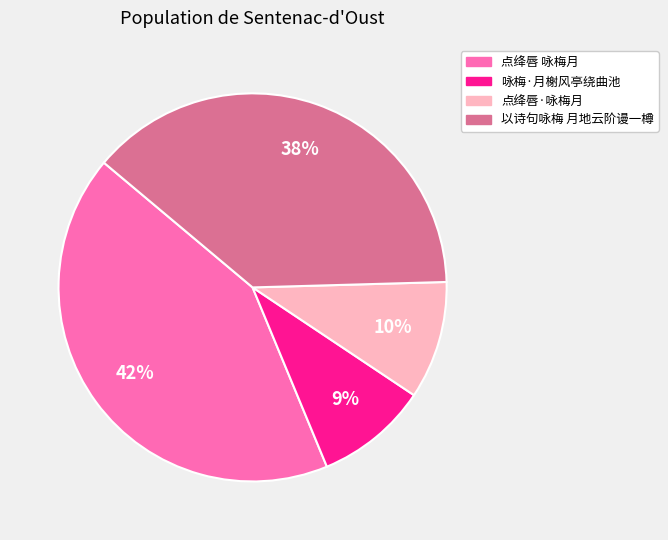

Between 点绛唇 咏梅月 and 咏梅·月榭风亭绕曲池, which is larger?

点绛唇 咏梅月